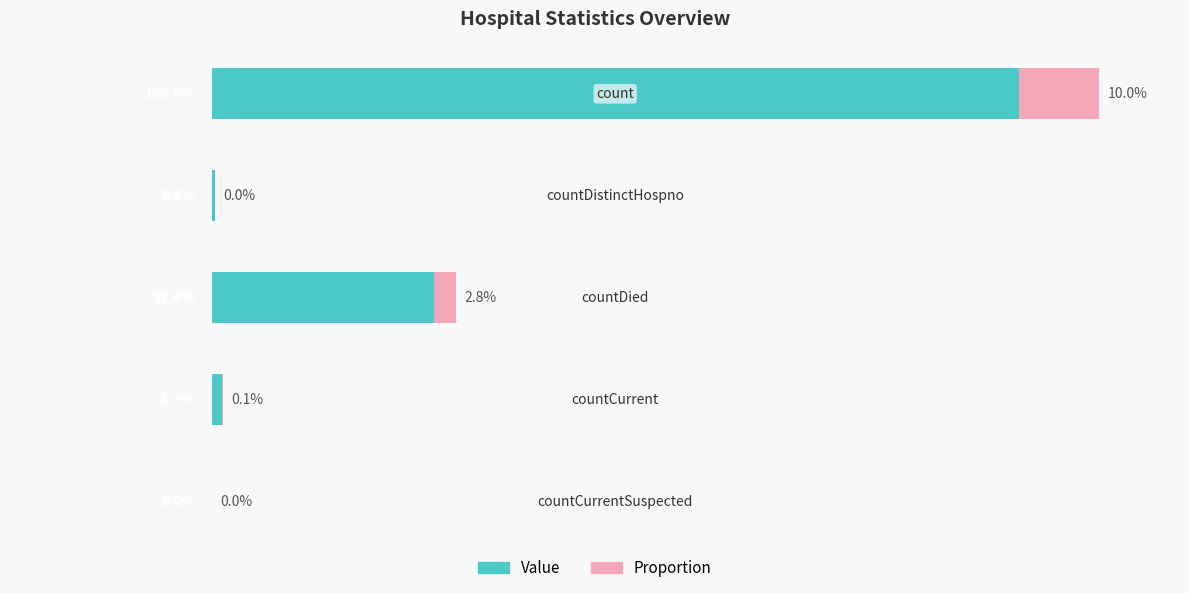

What are all the series names shown in the legend?

Value, Proportion